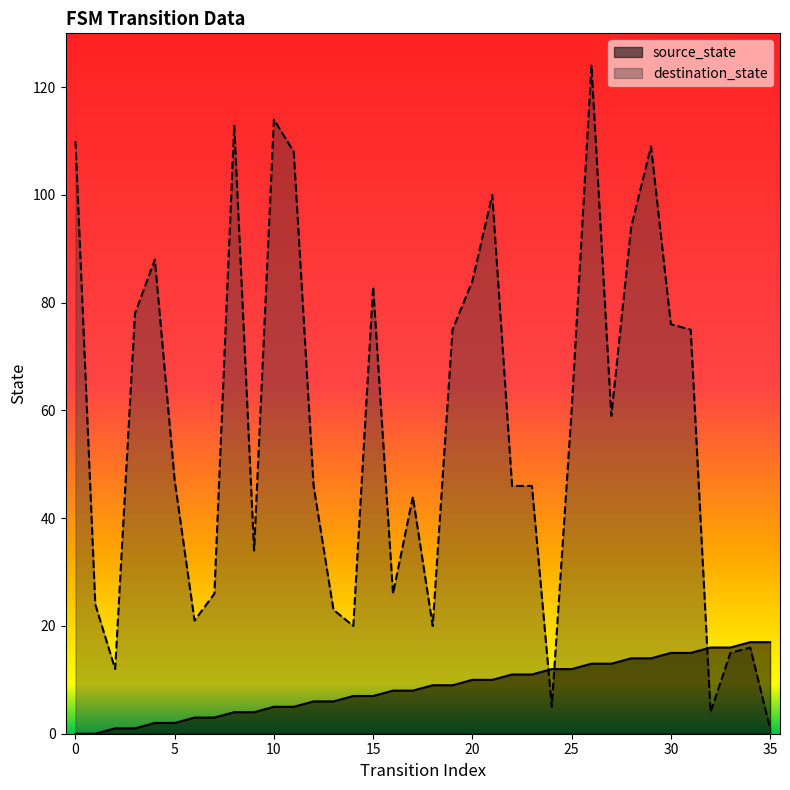

True or false: source_state has a value of 9 at 19.

True